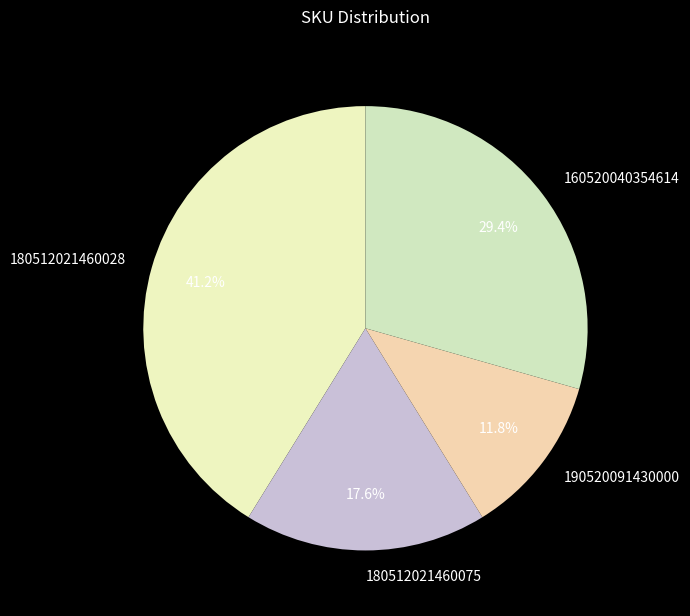

Between 180512021460028 and 160520040354614, which is larger?

180512021460028